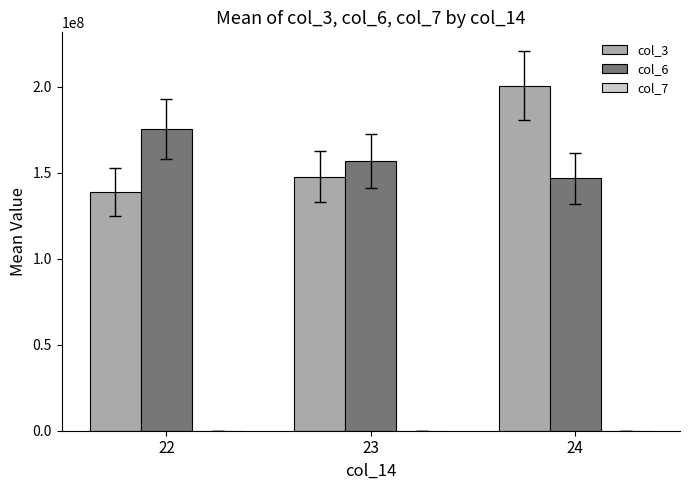

What is the maximum value shown in the chart?

200681032